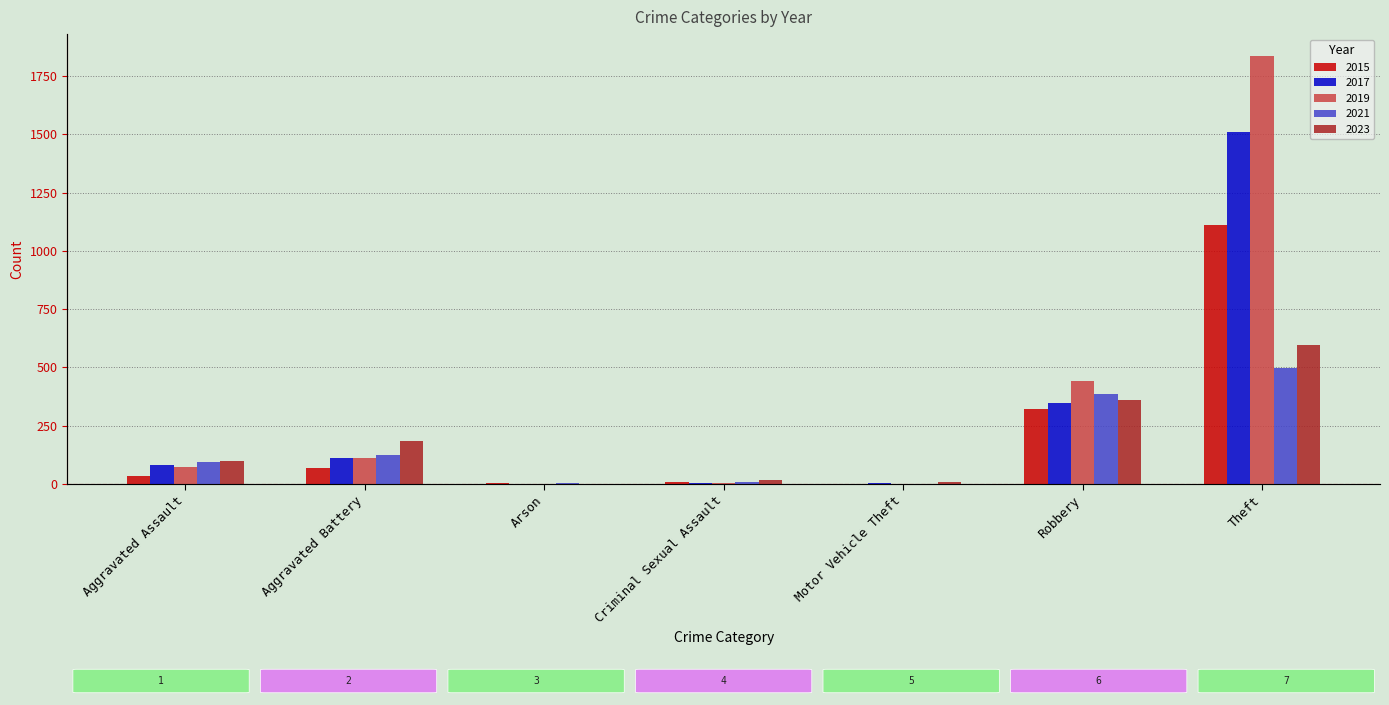

How many values in the 2015 series exceed 35?

3